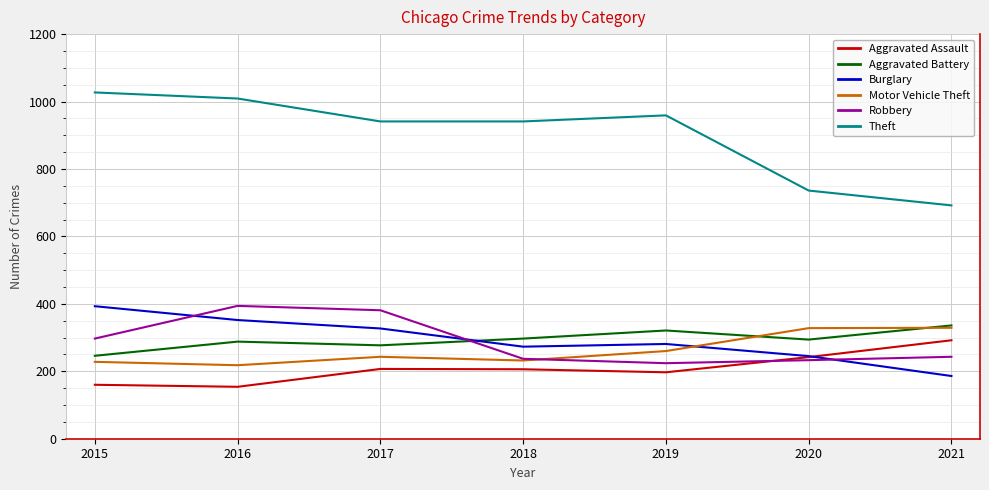

What is the sum of all Theft values?

6305